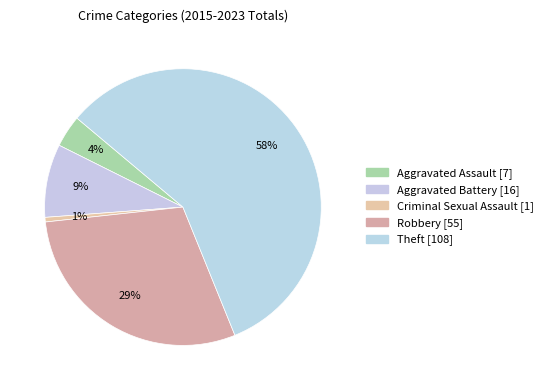

To the nearest percent, what is the combined percentage of Criminal Sexual Assault and Aggravated Battery?

9%